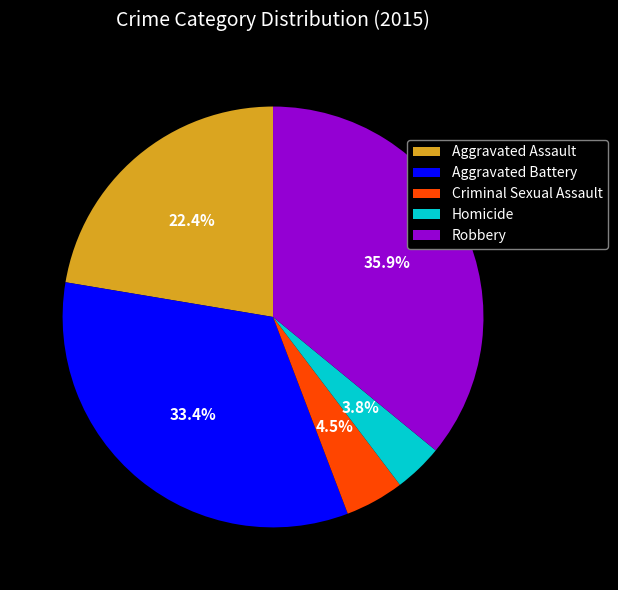

Approximately how many times larger is the value at Criminal Sexual Assault compared to Homicide?

1.2